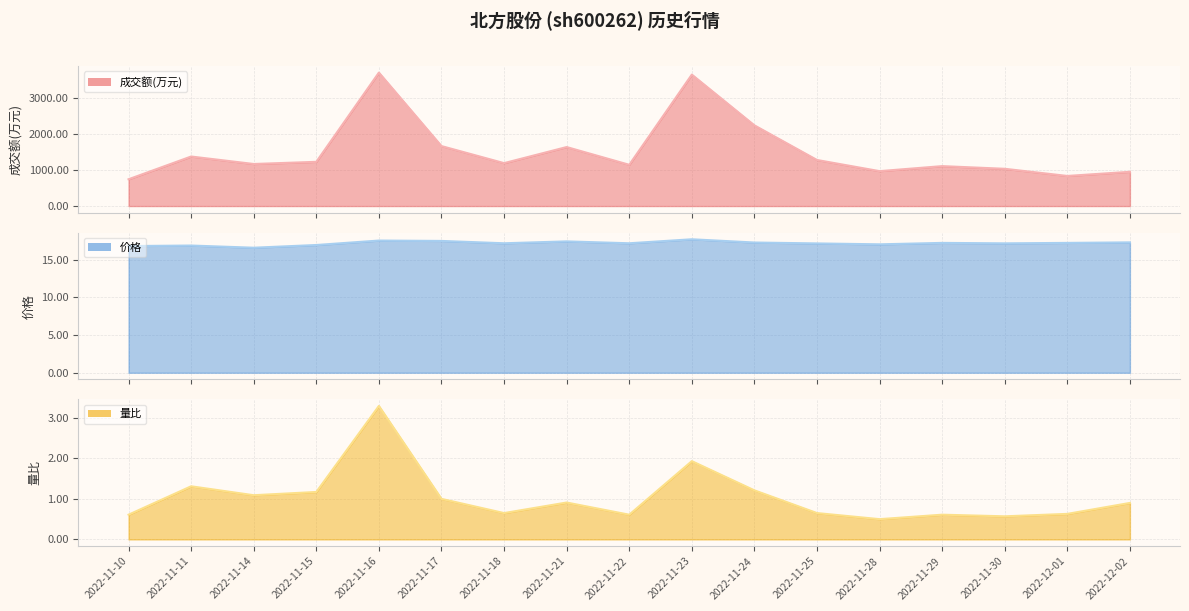

The 成交额(万元) line series shows 1189.0 at 2022-11-18. True or false?

True